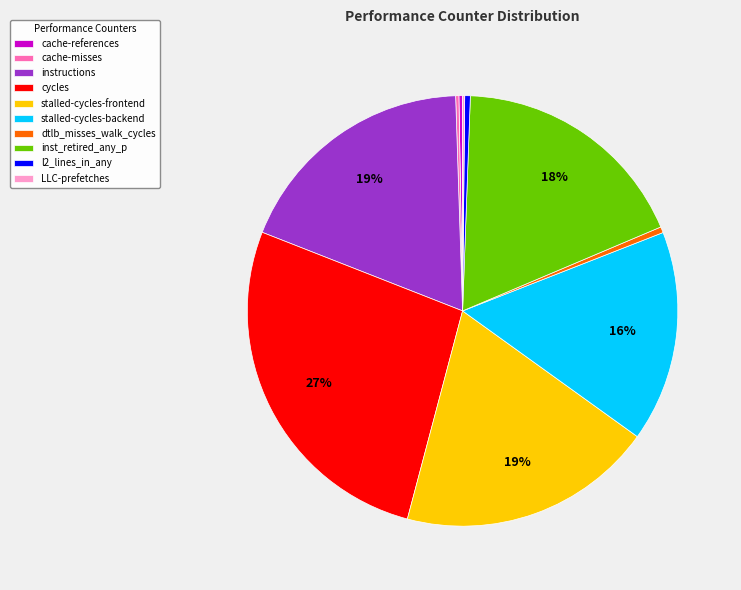

To the nearest percent, what is the combined percentage of dtlb_misses_walk_cycles and instructions?

19%